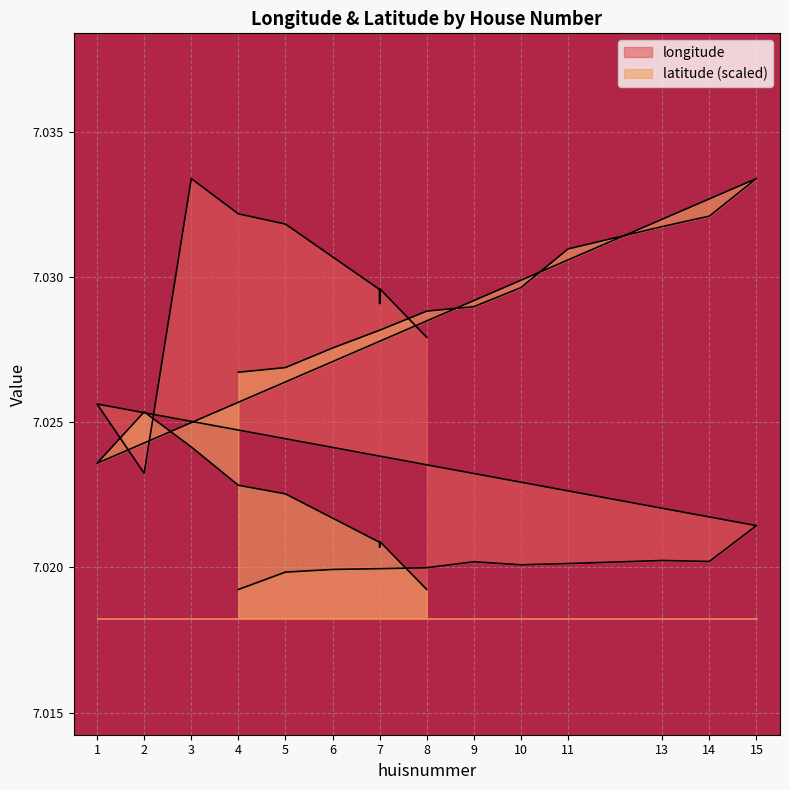

How many interior local peaks does the longitude series have?

5